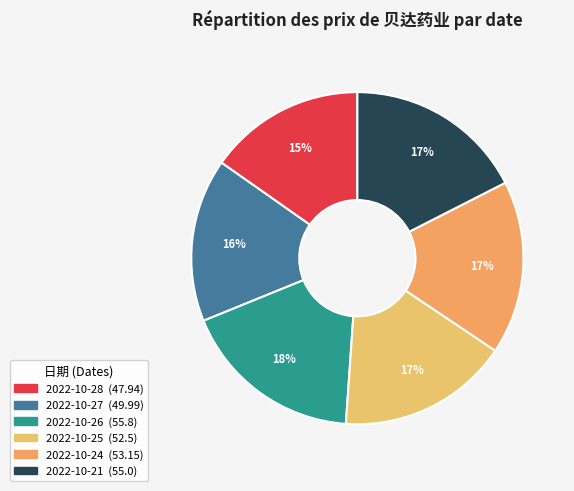

Do 2022-10-27 and 2022-10-24 together represent more than half of the pie?

No